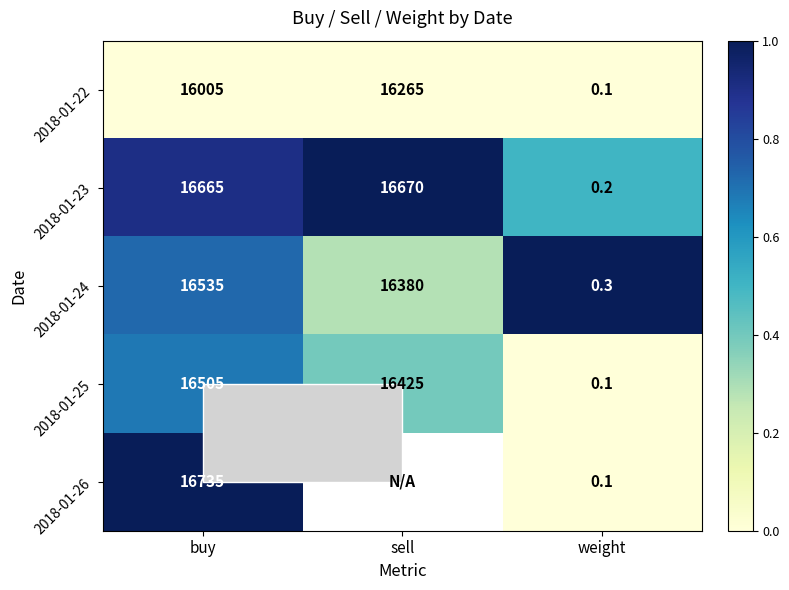

What is the difference between the 2018-01-25 values at weight and sell?

16424.9